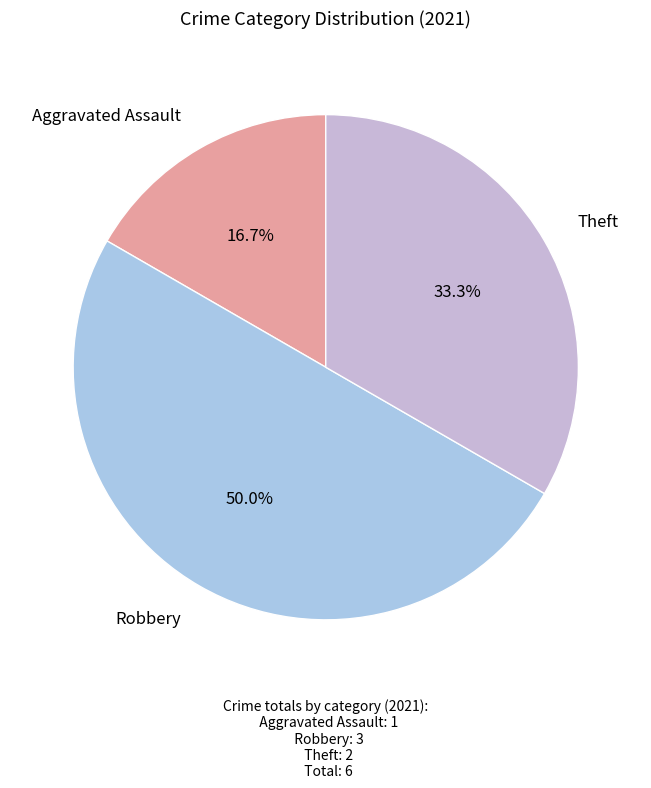

How many segments does this pie chart have?

3